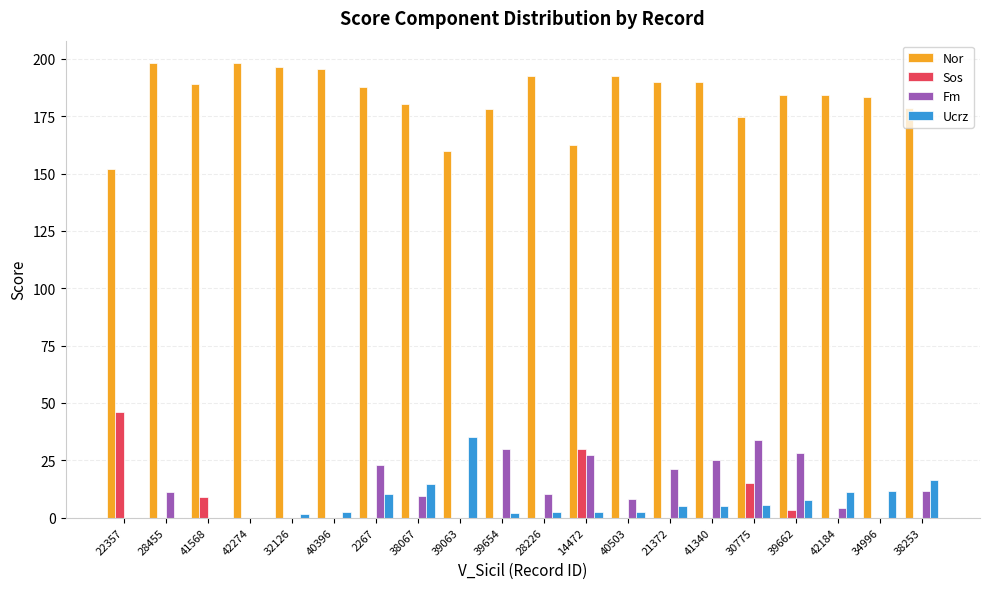

Which series has the largest total across all categories?

Nor